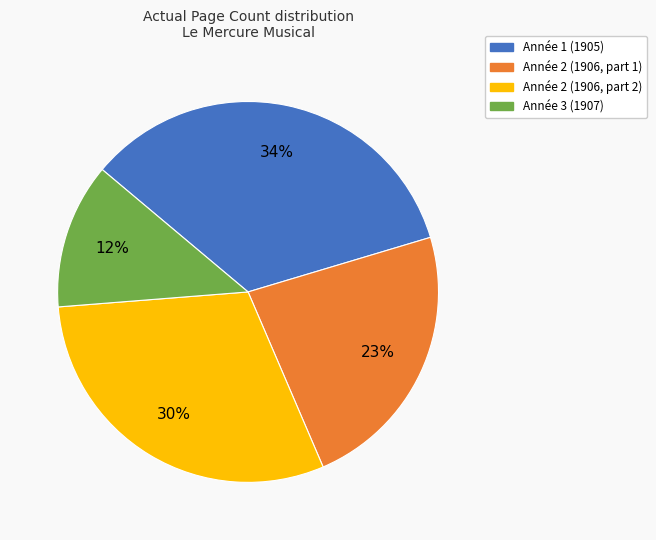

Which slice is the smallest?

Année 3 (1907)